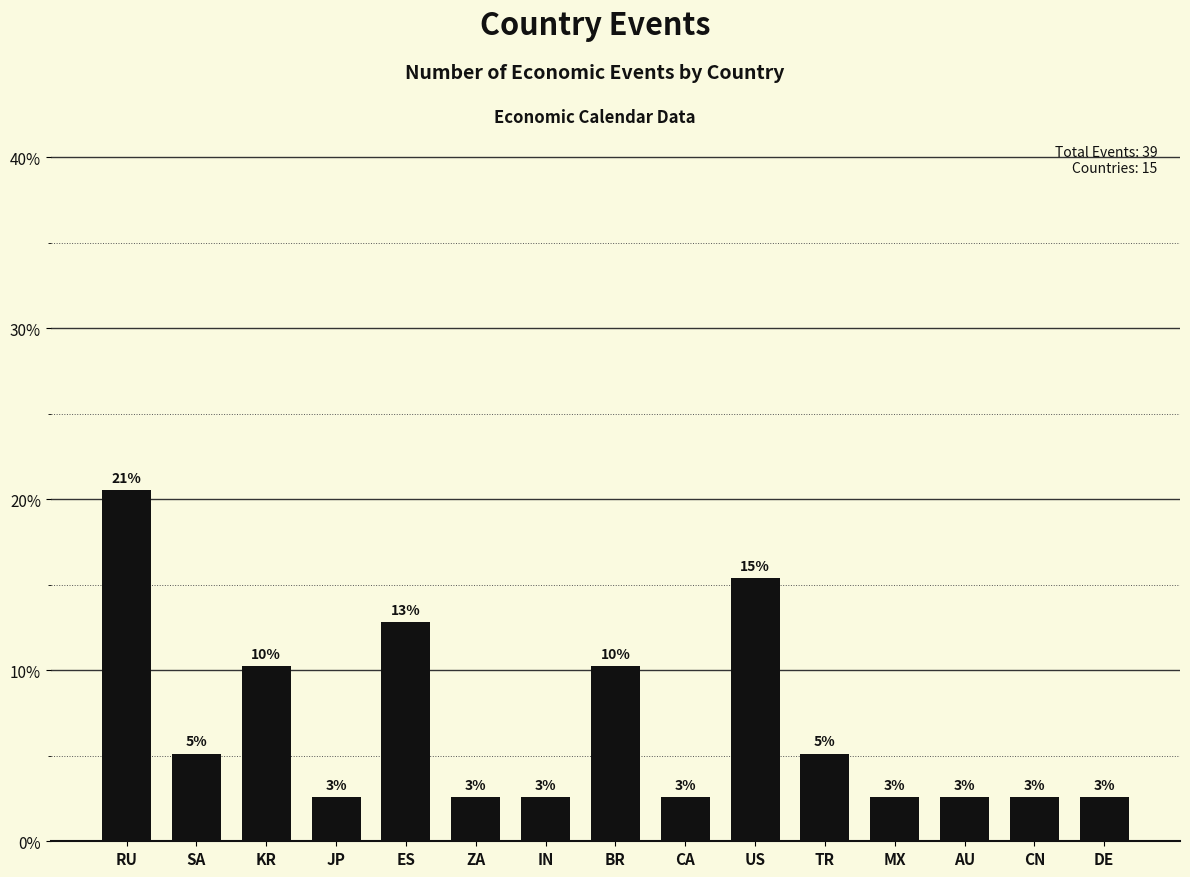

What is the label of the 6th bar from the left?

ZA